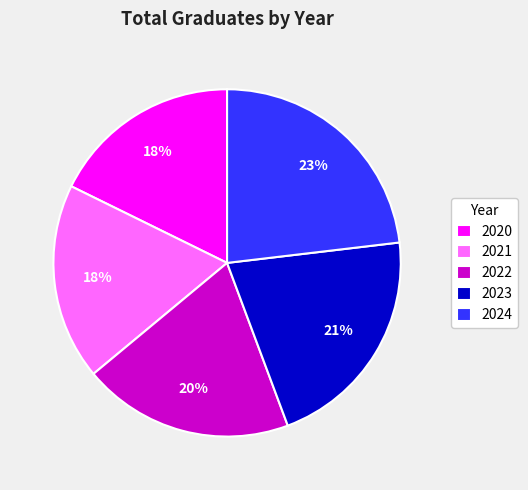

Between 2020 and 2024, which is larger?

2024